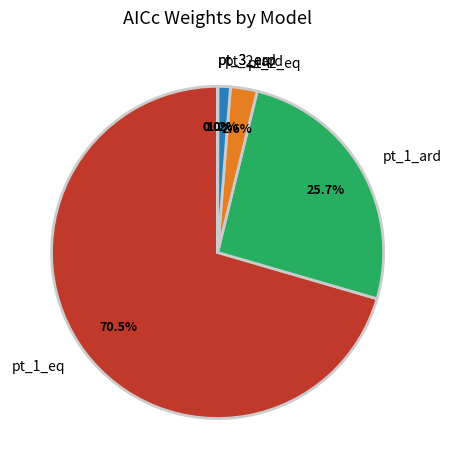

To the nearest percent, what portion does pt_2_eq represent?

3%